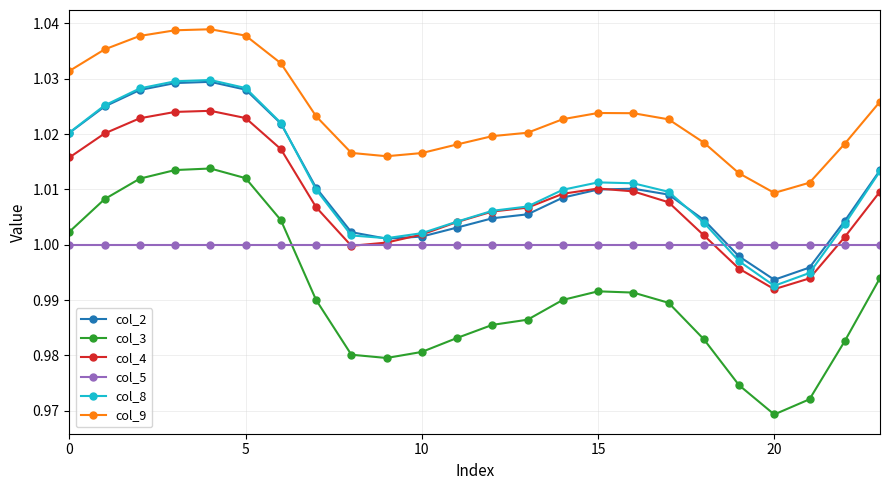

True or false: col_4 and col_3 cross at least once.

False